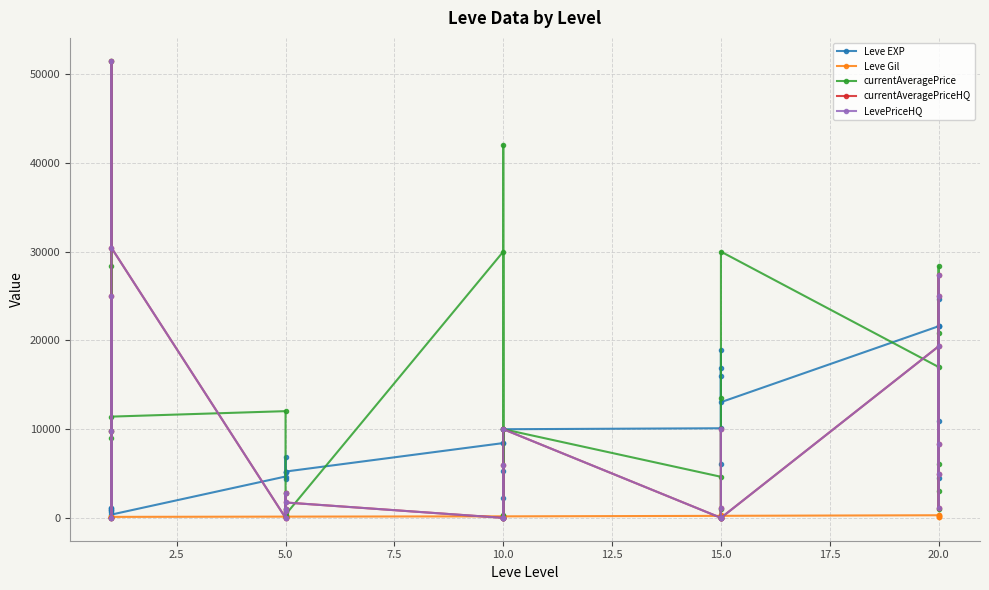

Reading left to right, what are all the values shown in this chart?

Leve EXP: 630	900	1160	1160	900	370	4660	6840	5220	4410	5220	5220	8430	5330	2230	9990	8430	9990	10100	18910	6110	16920	15980	13040	21600	4440	21600	21600	10970	24710
Leve Gil: 112	112	113	113	112	112	140	224	140	140	170	140	172	170	170	170	172	170	226	174	295	230	343	230	295	107	232	295	108	248
currentAveragePrice: 9767	0	28336	9009	51524	11413	12028	2775	649	100	1000	365	30004	0	342	42002	0	9999	4630	0	964	0	13566	30007	17002	964	28336	20884	2999	6086
currentAveragePriceHQ: 9767	0	25000	0	51524	30449	0	2775	766	0	1000	1733	0	0	0	6000	0	9999	0	0	1136	0	10000	0	19336	1136	25000	27345	5000	8276
LevePriceHQ: 9767	0	25000	0	51524	30449	0	2775	766	0	1000	1733	0	0	0	6000	0	9999	0	0	1136	0	10000	0	19336	1136	25000	27345	5000	8276